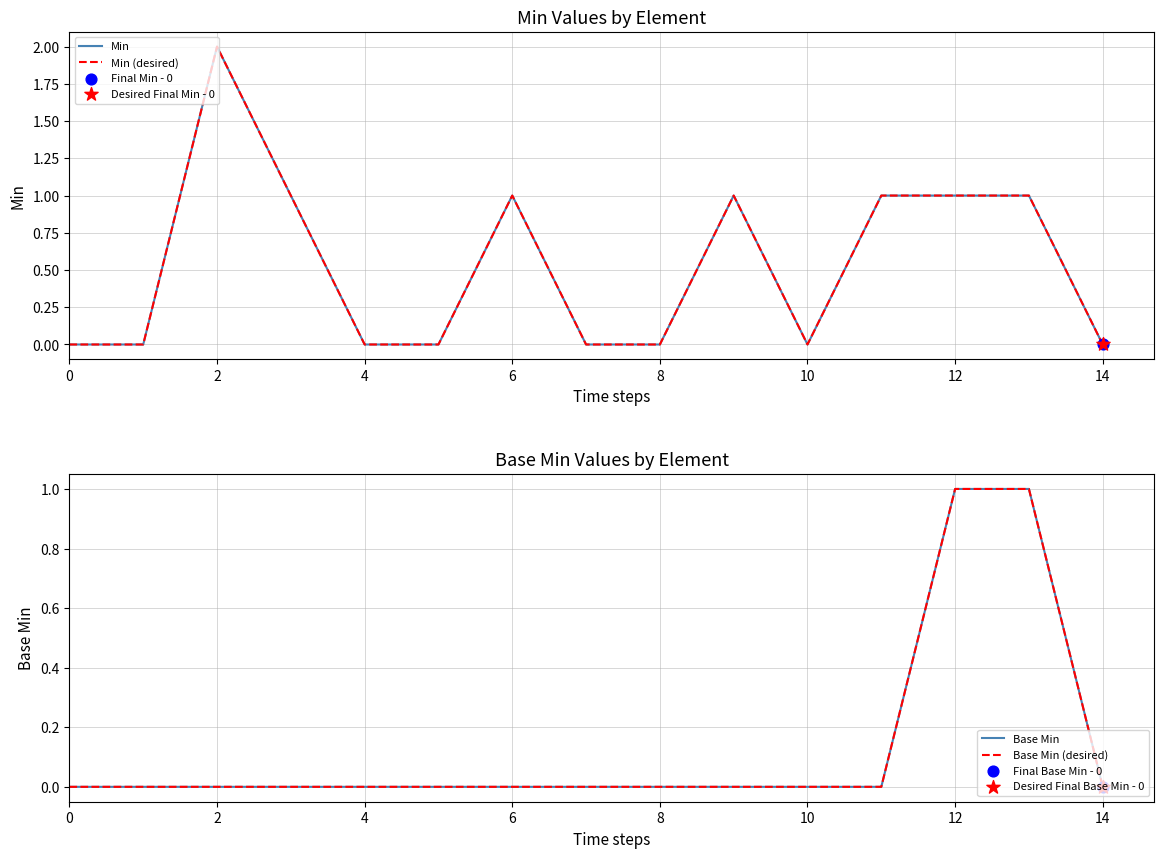

Which series has the widest spread of Y values?

Min